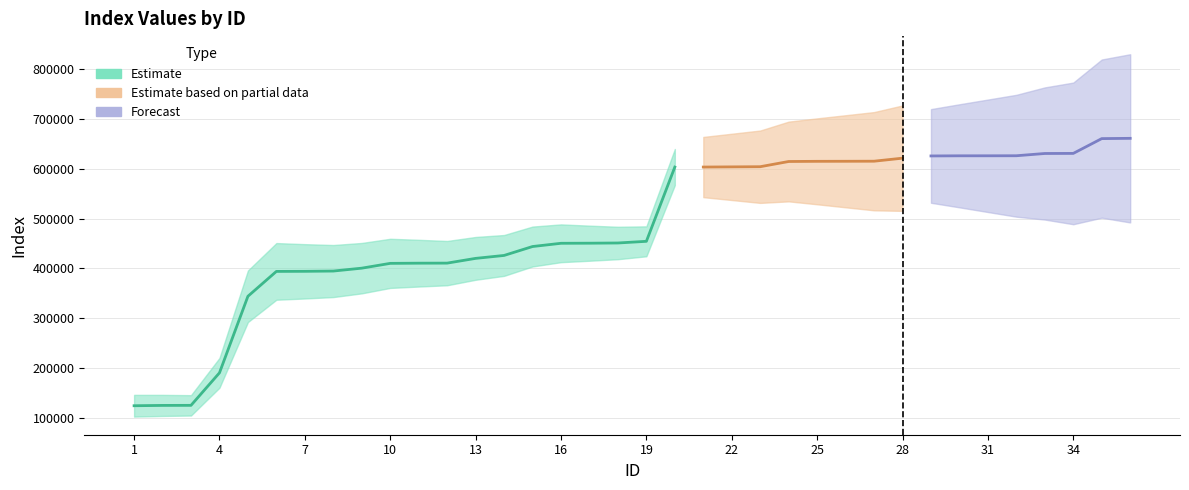

Is it true that the value at 33 is 1133784?

False